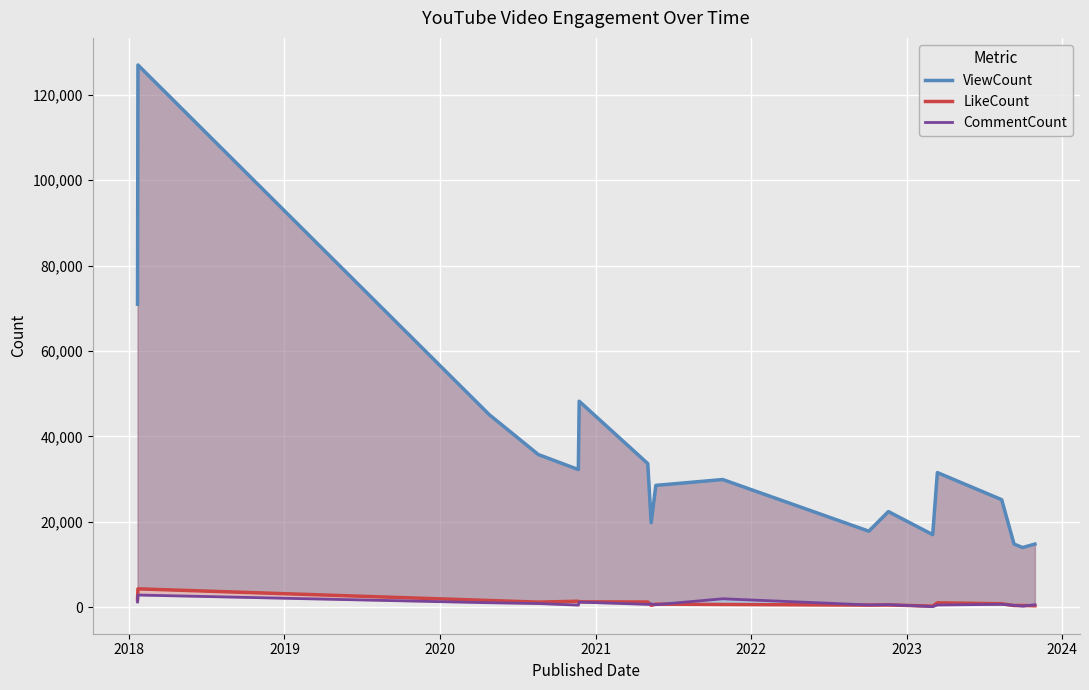

How many interior local peaks does the LikeCount series have?

6